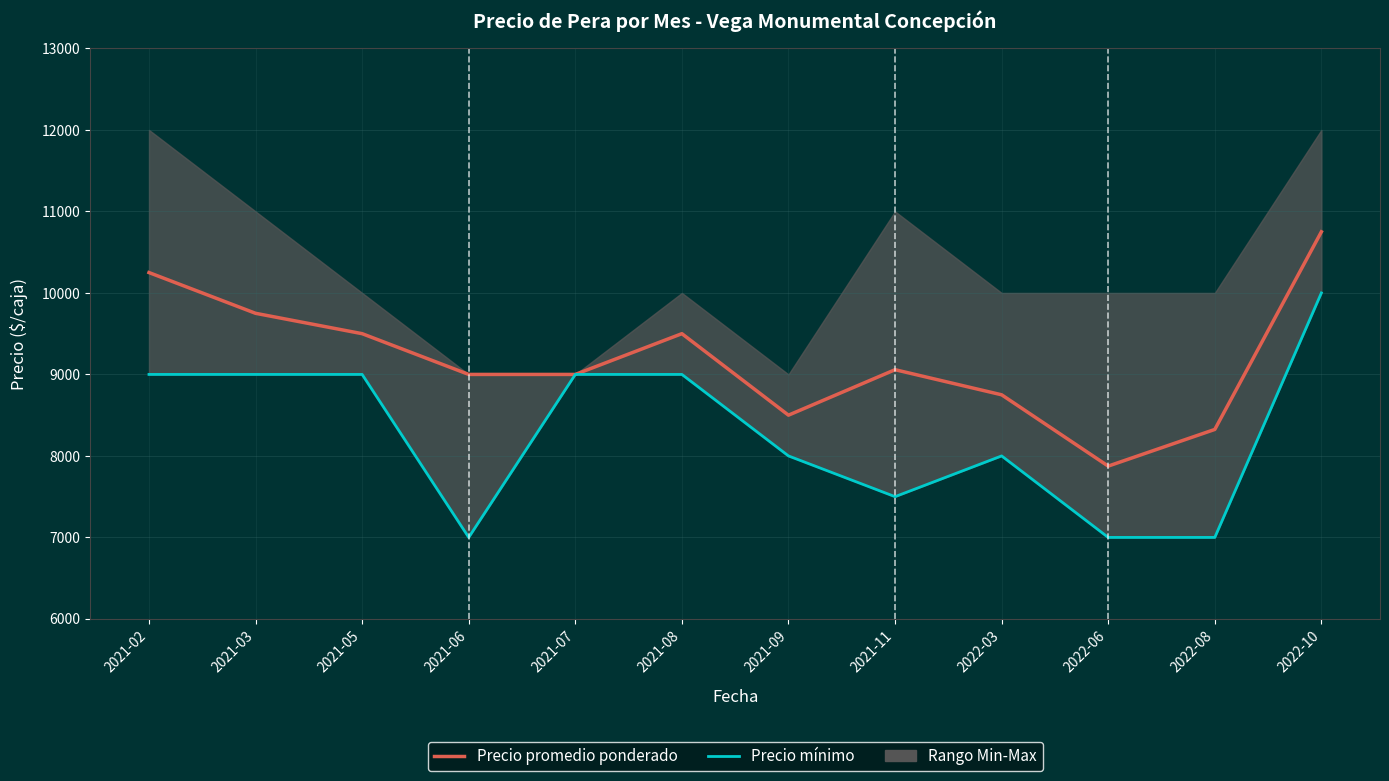

True or false: Precio promedio ponderado has a value of 7875 at 2022-06.

True